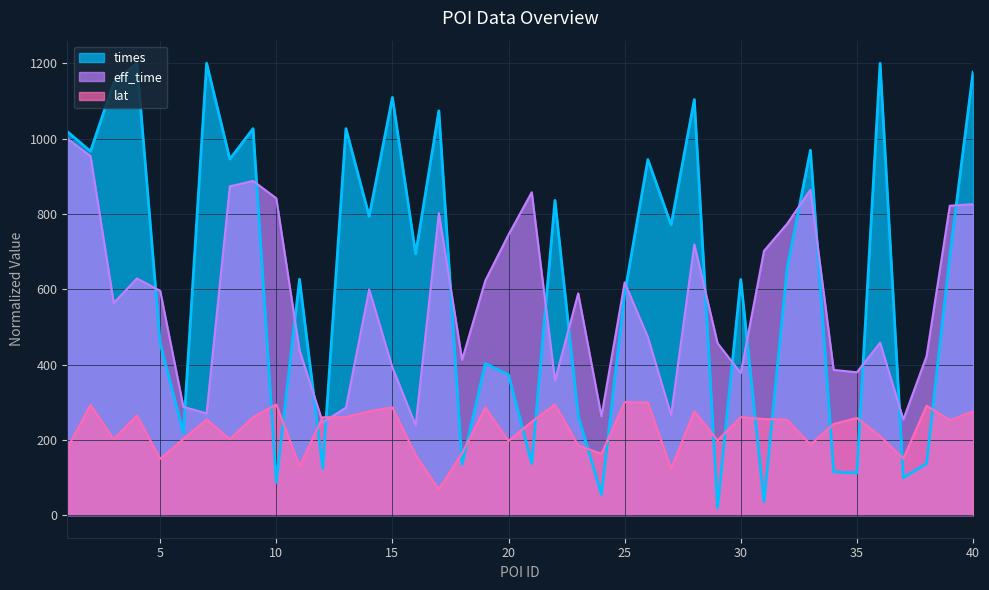

Rank the categories by times value from lowest to highest.

29, 31, 24, 10, 37, 35, 34, 12, 18, 21, 38, 6, 23, 20, 19, 5, 25, 30, 11, 32, 39, 16, 27, 14, 22, 26, 8, 2, 33, 1, 9, 13, 17, 28, 15, 3, 40, 36, 7, 4